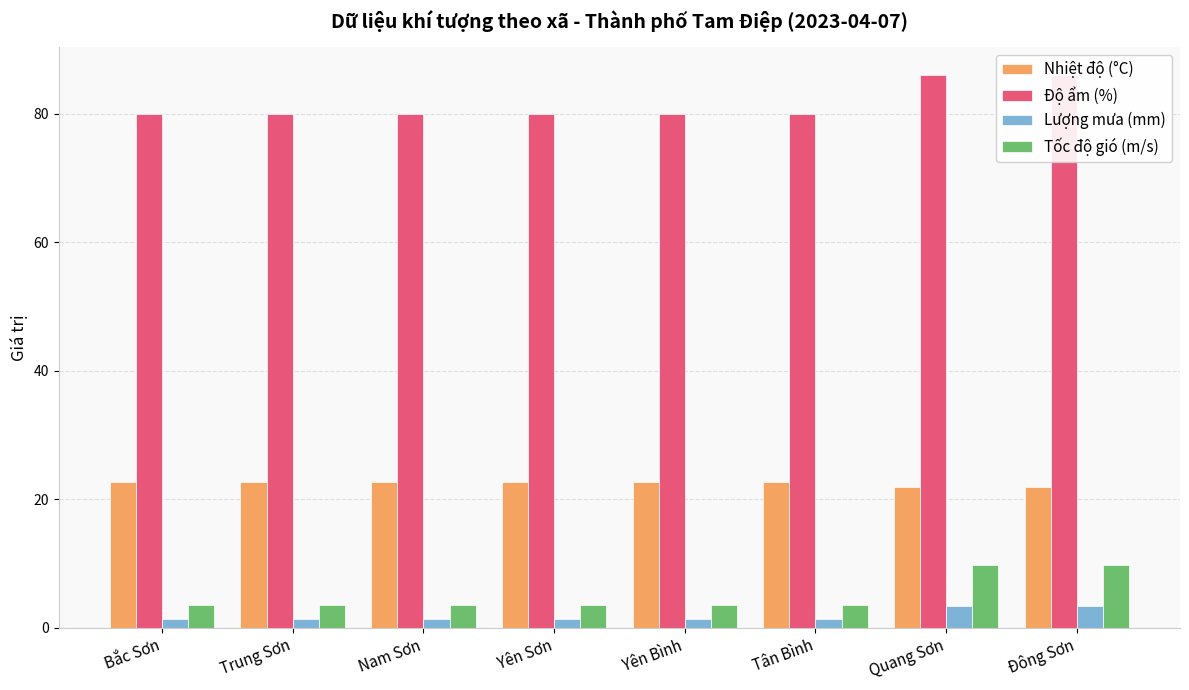

What is the value of the Độ ẩm (%) bar at the 8th from the left?

86.0